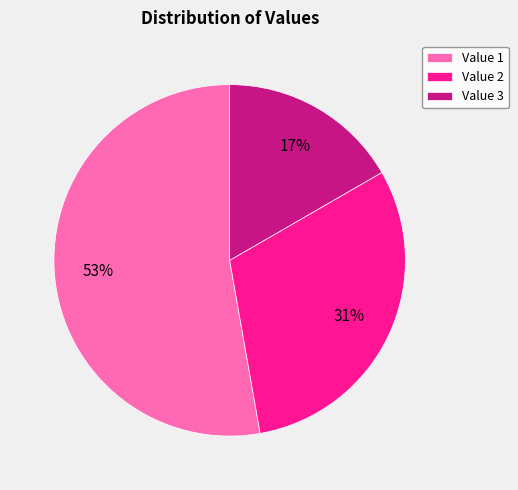

Approximately how many times larger is the value at Value 3 compared to Value 2?

0.5